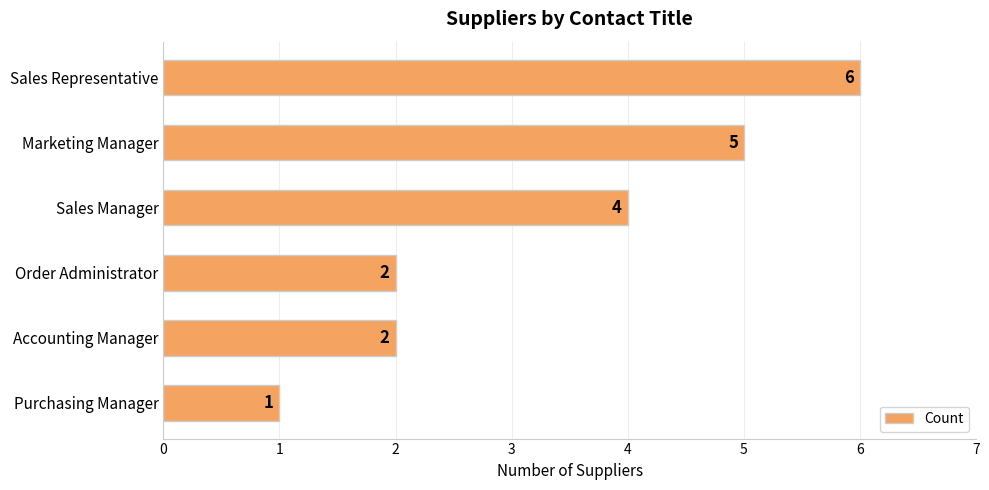

Count the values in the range 2 to 5.

4